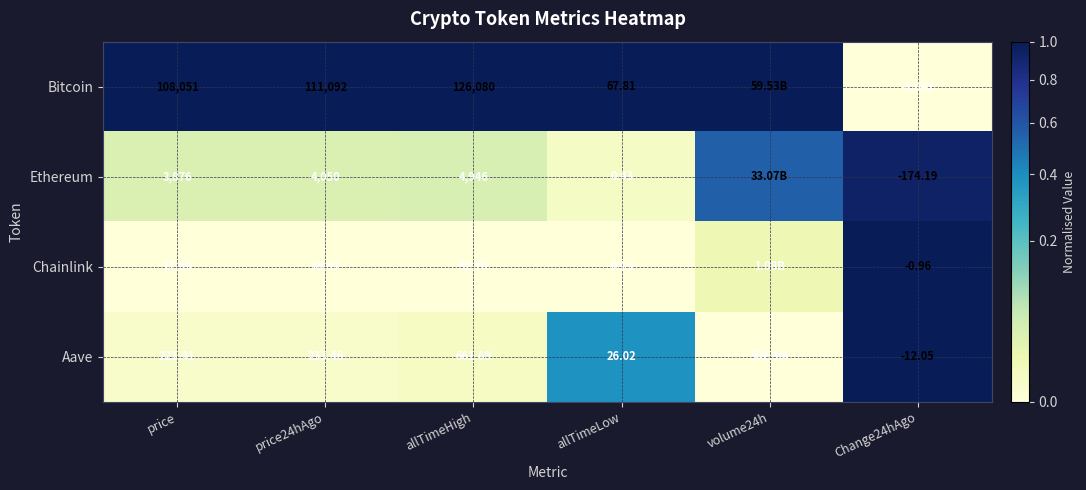

At Change24hAgo, list the series in order from largest to smallest.

Chainlink, Aave, Ethereum, Bitcoin